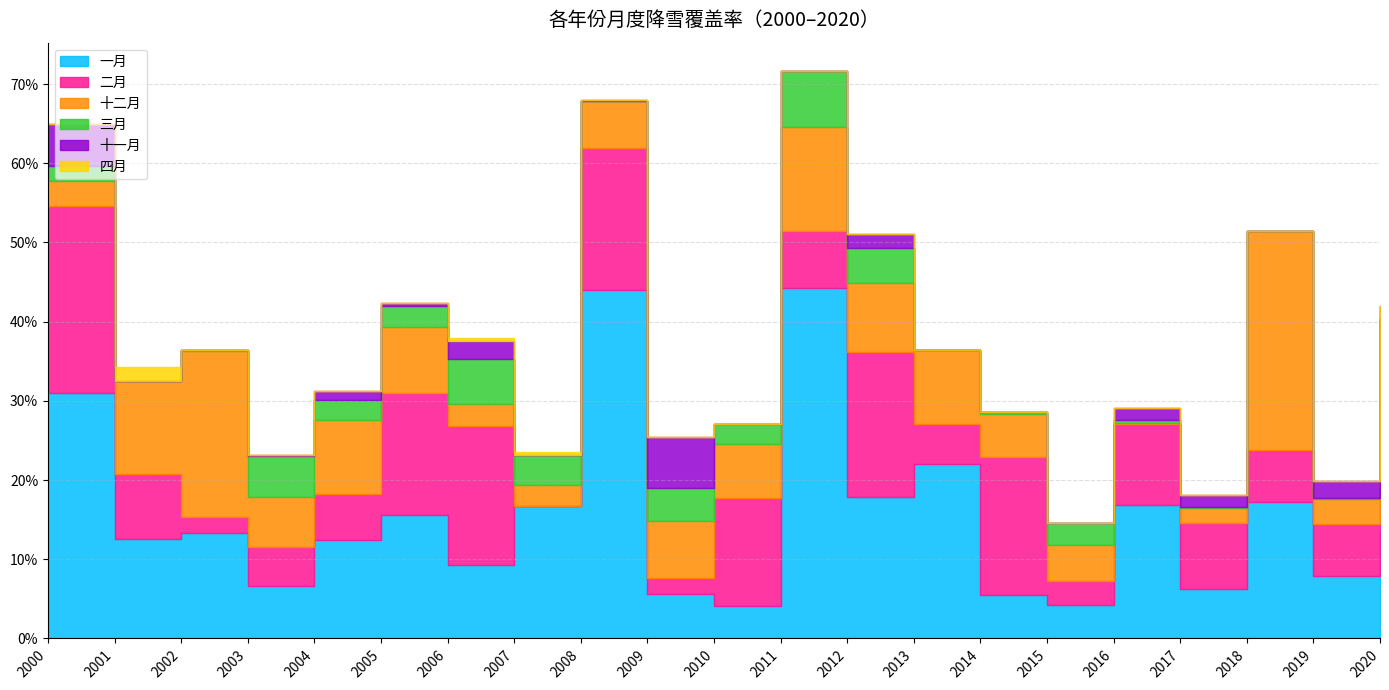

Is the value of 二月 at 2014 greater than the value of 十一月 at 2012?

Yes